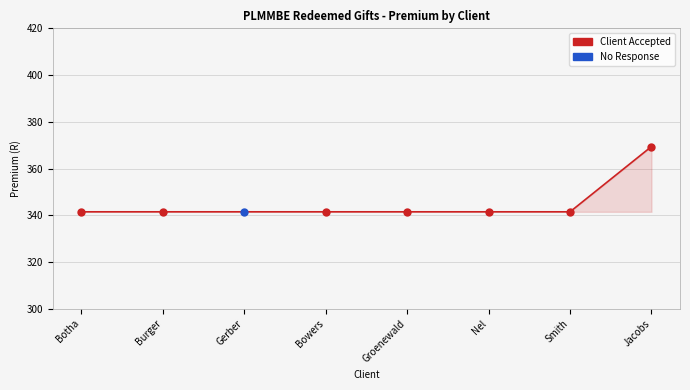

What is the greatest value displayed?

369.4